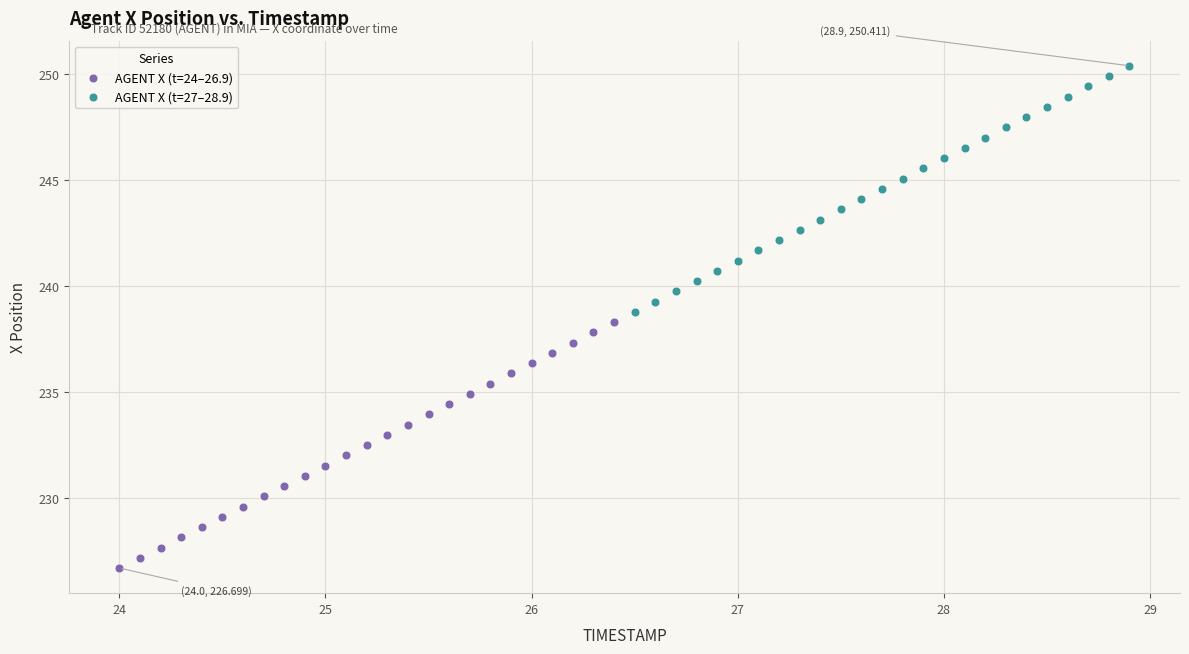

Which series has the widest spread of Y values?

AGENT X (t=27–28.9)